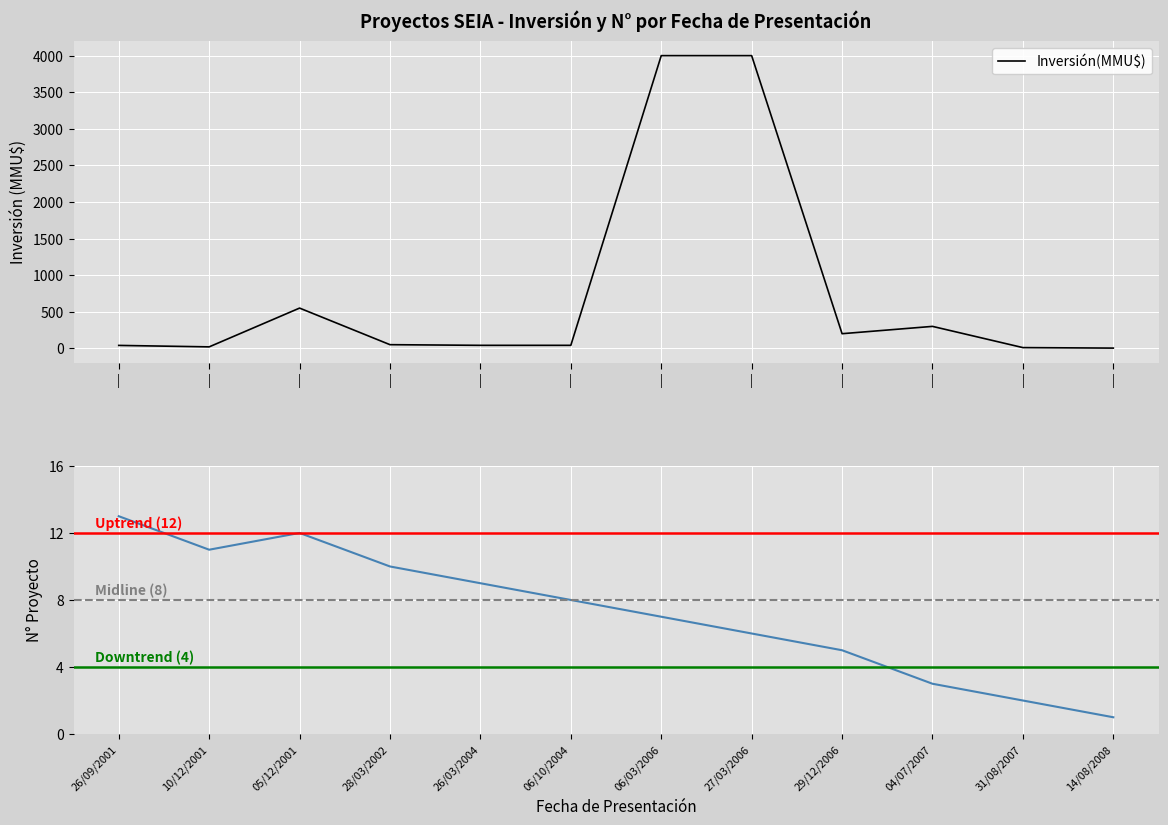

At which category does Inversión(MMU$) reach its first local peak?

|